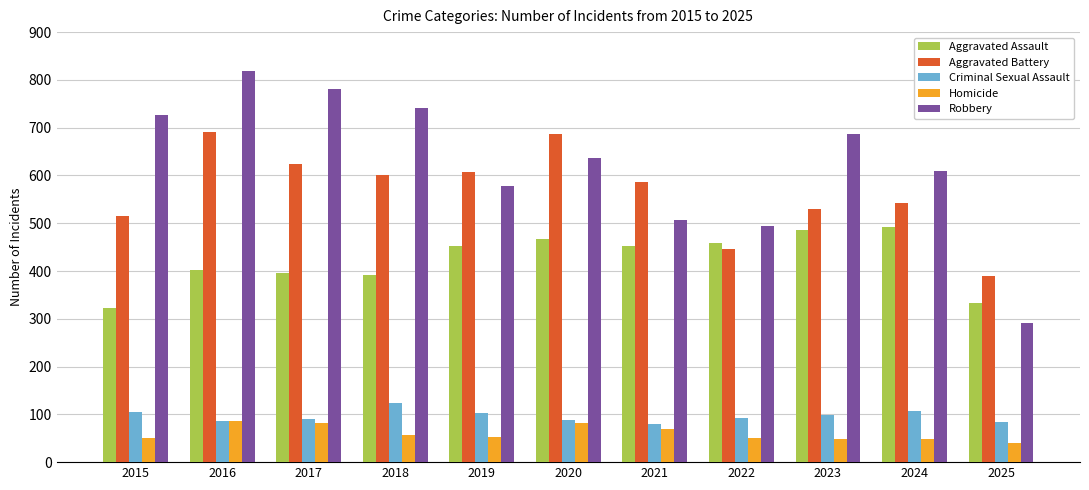

Is the value of Criminal Sexual Assault at 2018 greater than the value of Aggravated Battery at 2019?

No